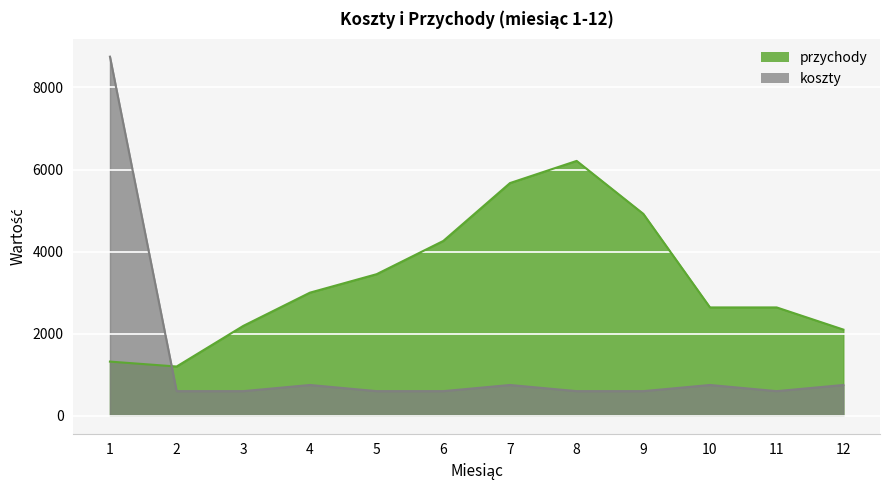

List the series in order of their peak value, lowest first.

przychody, koszty